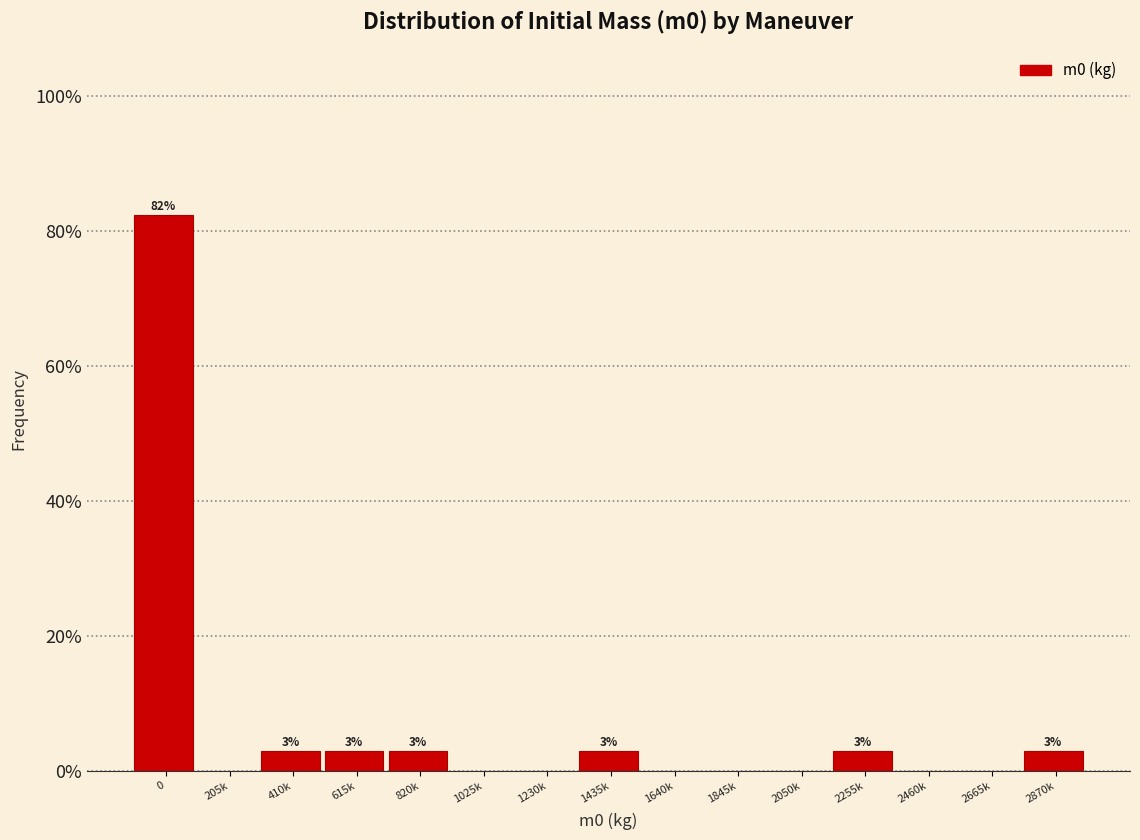

Reading left to right, list all the values displayed in this chart.

0=82.4	205k=0.0	410k=2.9	615k=2.9	820k=2.9	1025k=0.0	1230k=0.0	1435k=2.9	1640k=0.0	1845k=0.0	2050k=0.0	2255k=2.9	2460k=0.0	2665k=0.0	2870k=2.9